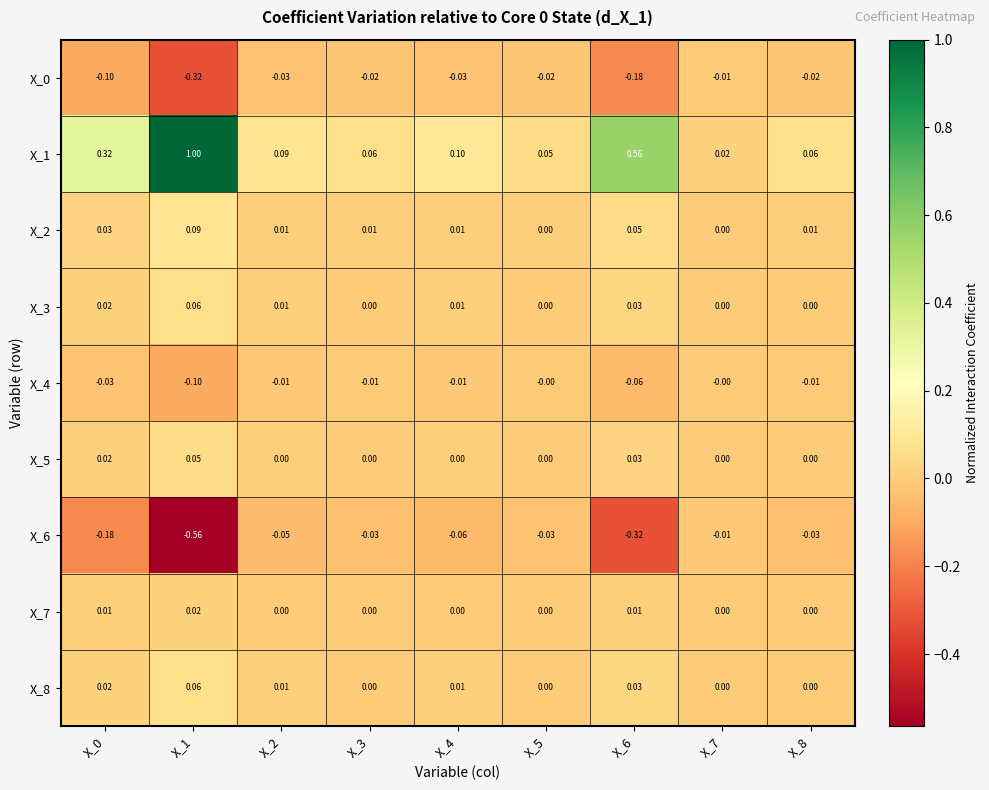

Between X_3 and X_0, which is larger?

X_3